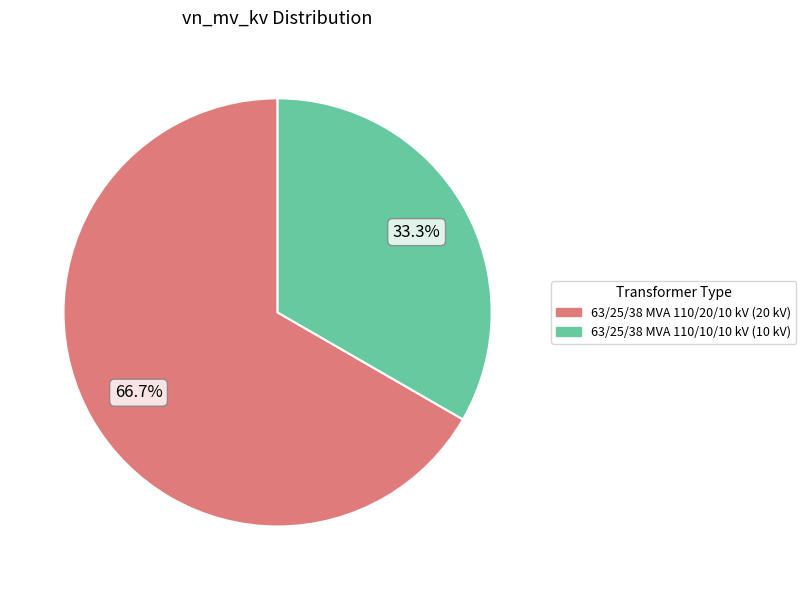

To the nearest percent, what is the average slice percentage?

50%